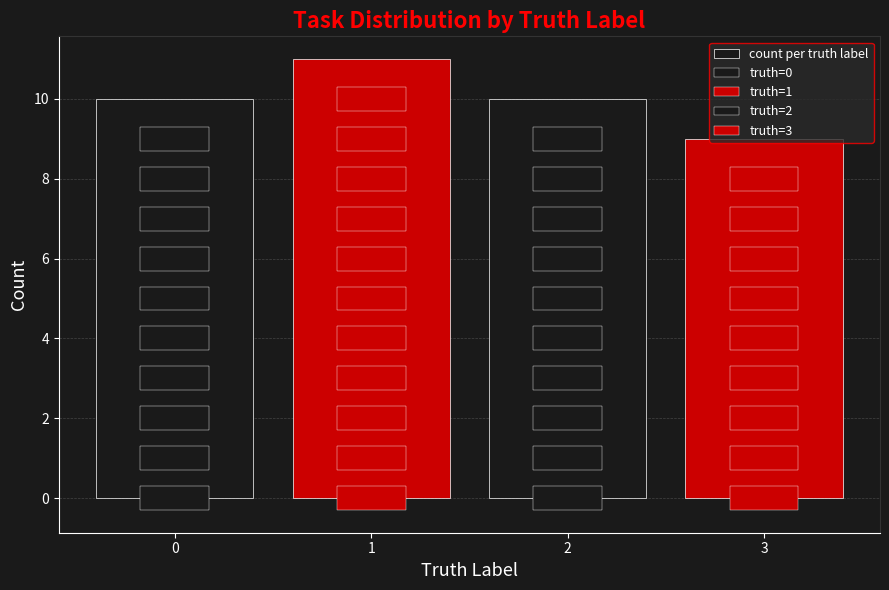

List the labels in order of value, smallest first.

3, 0, 2, 1